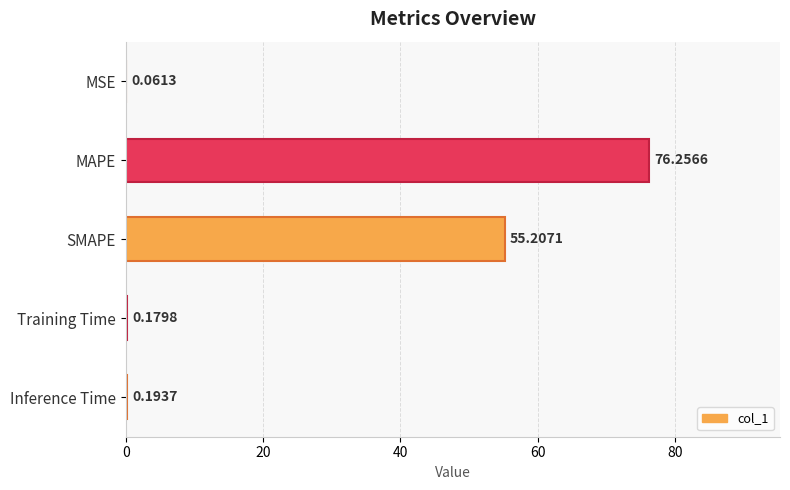

Between MSE and SMAPE, which is larger?

SMAPE